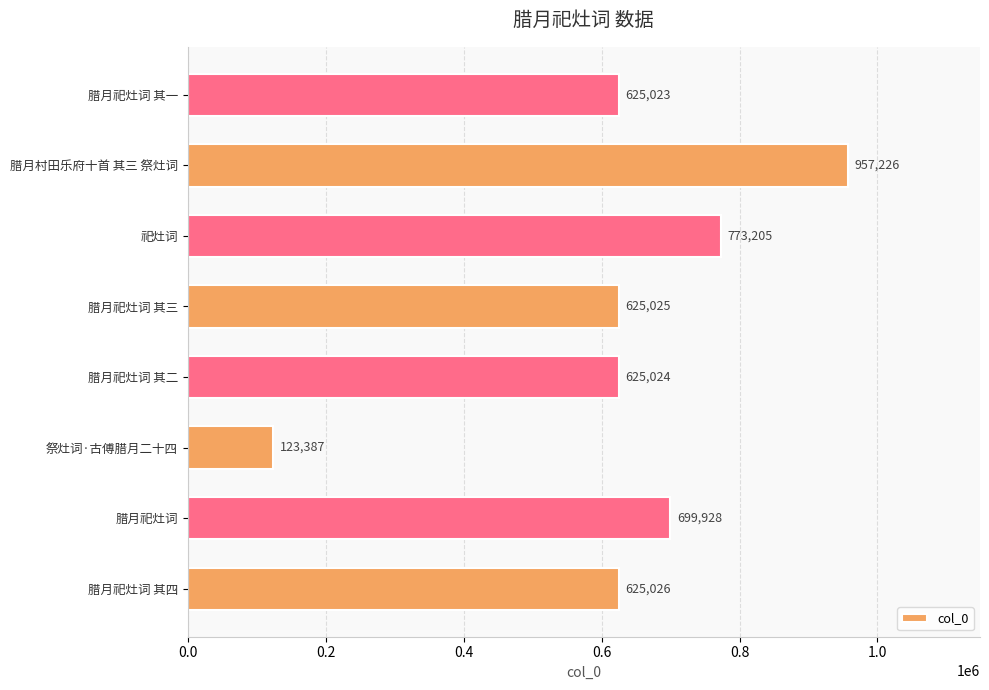

What is the difference between the second highest and minimum values?

649818